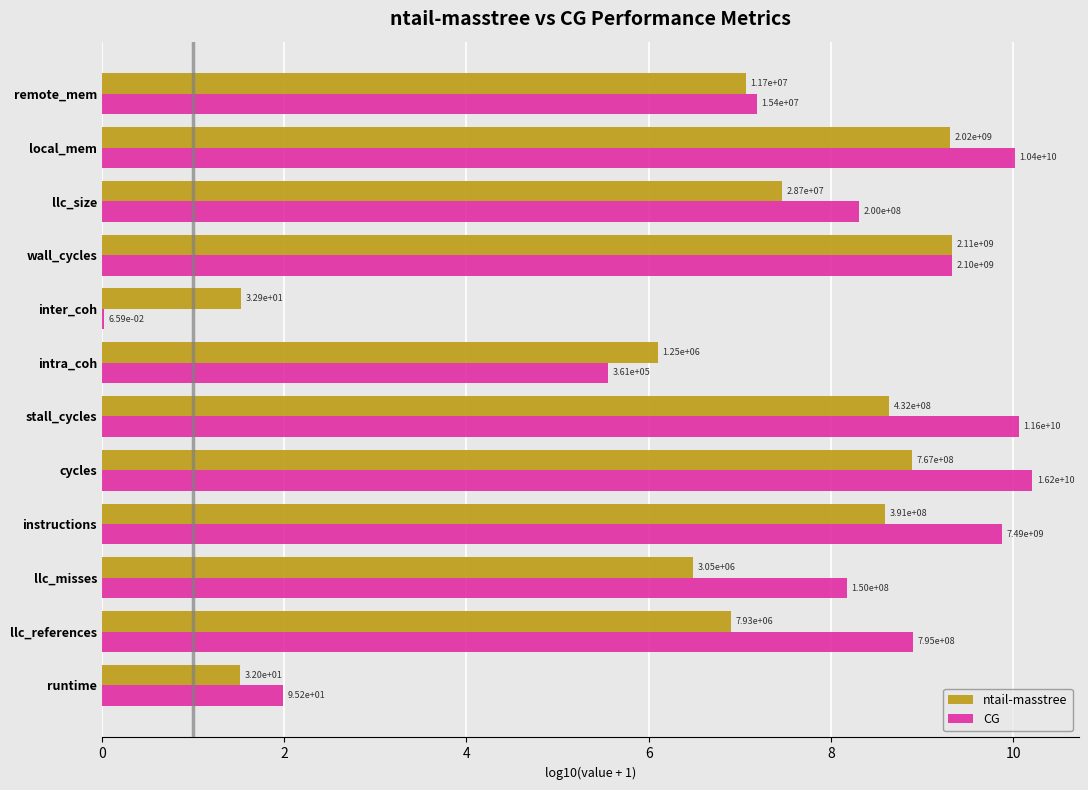

What are all the series names shown in the legend?

ntail-masstree, CG